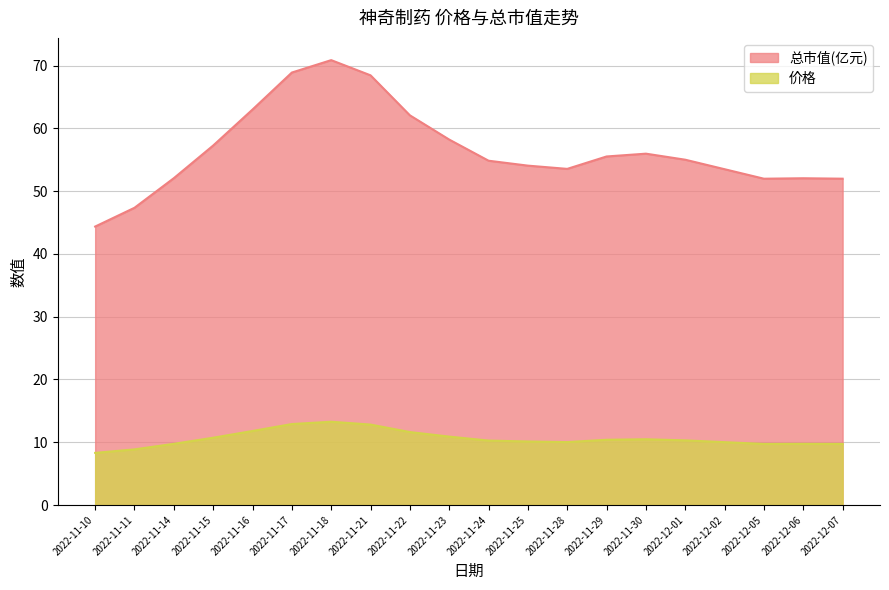

What is the label of the 11th point from the right?

2022-11-23